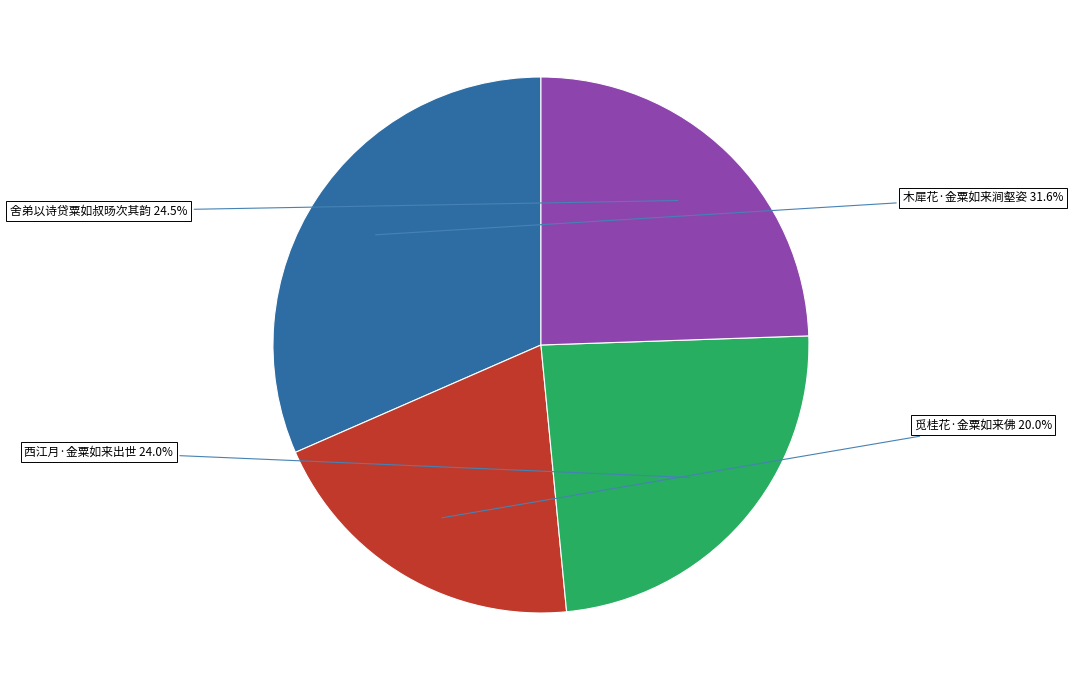

What percentage is NOT represented by 西江月·金粟如来出世?

76.0%